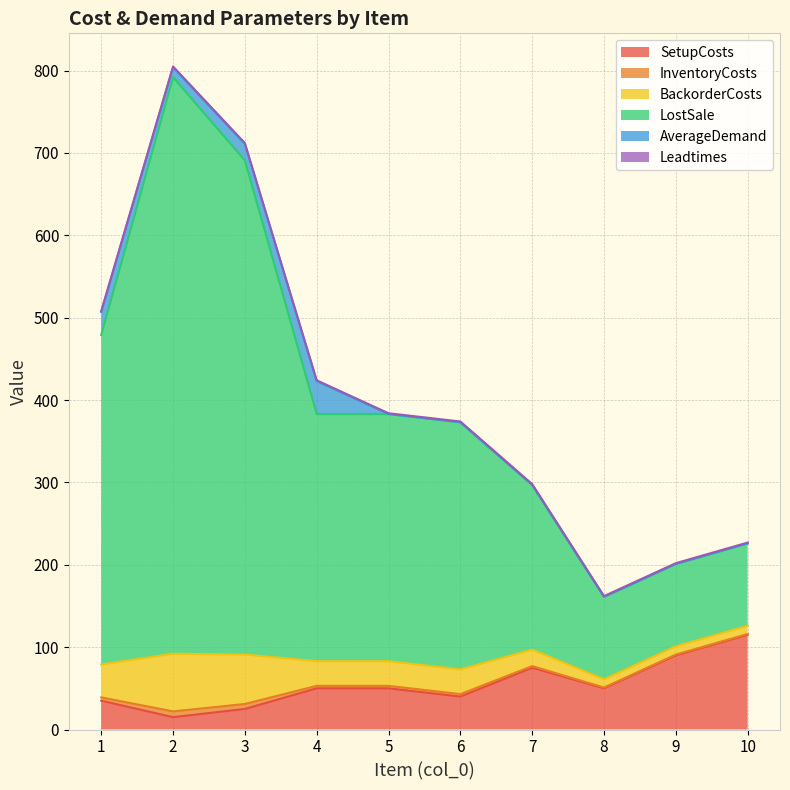

List the labels in order of LostSale value, smallest first.

8, 9, 10, 7, 6, 5, 4, 1, 3, 2